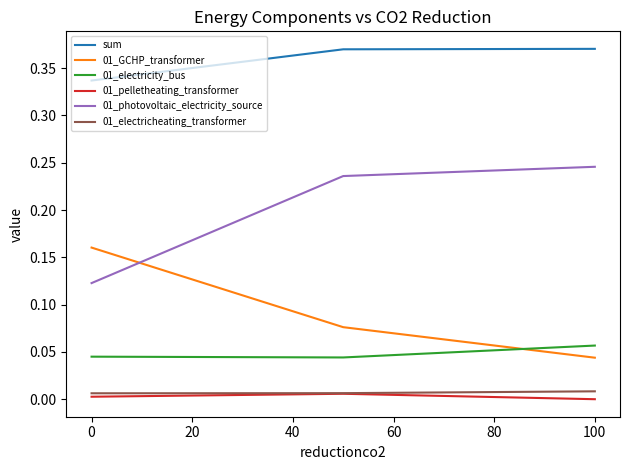

Which series has the largest total across all categories?

sum